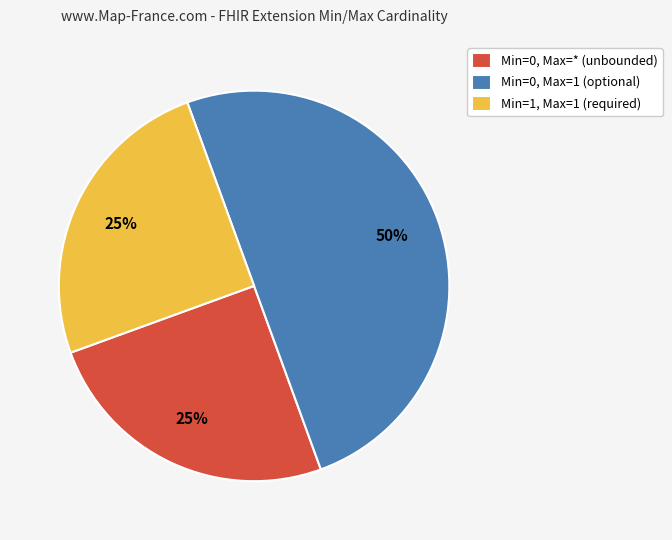

Which slice is the largest?

Min=0, Max=1 (optional)